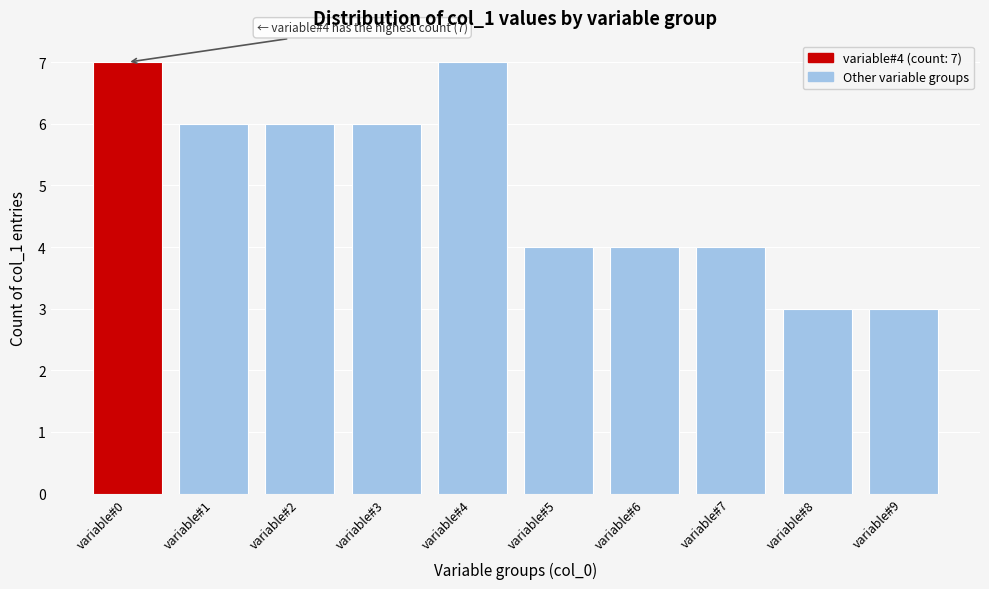

Reading left to right, what are all the values shown in this chart?

variable#0=7	variable#1=6	variable#2=6	variable#3=6	variable#4=7	variable#5=4	variable#6=4	variable#7=4	variable#8=3	variable#9=3